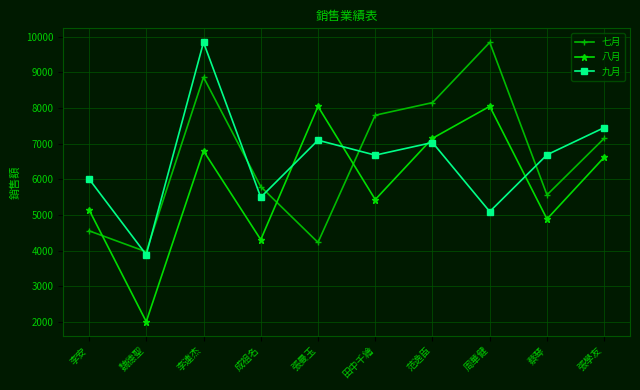

Between 魏德聖 and 李連杰, which series saw the biggest shift?

九月